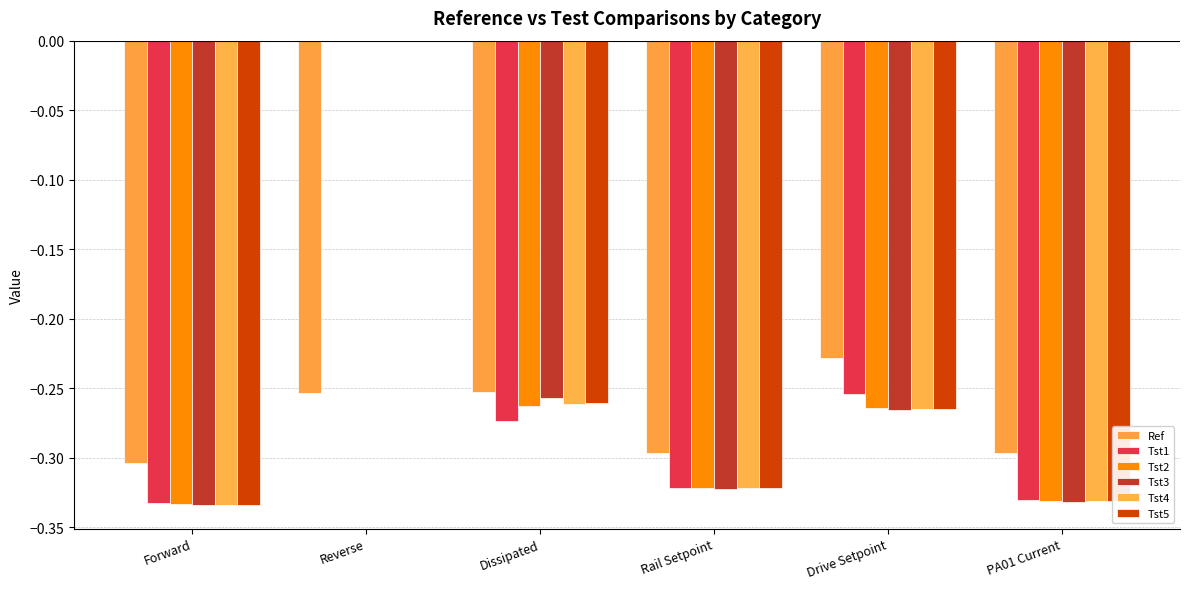

What is the value of the Tst5 bar at the 4th from the left?

-0.3